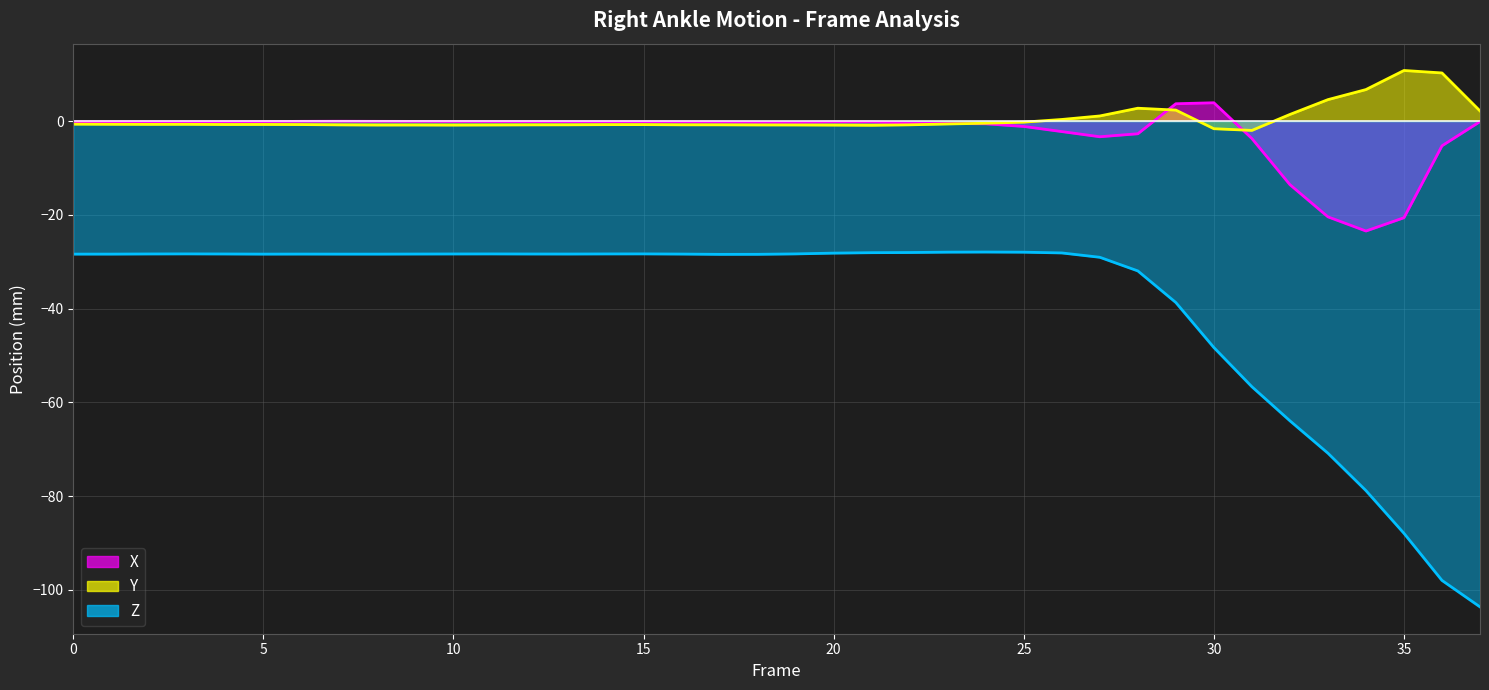

List the labels in order of Z value, smallest first.

37, 36, 35, 34, 33, 32, 31, 30, 29, 28, 27, 17, 18, 5, 8, 0, 7, 1, 6, 16, 9, 13, 12, 4, 10, 2, 14, 11, 3, 19, 15, 20, 26, 21, 22, 25, 23, 24